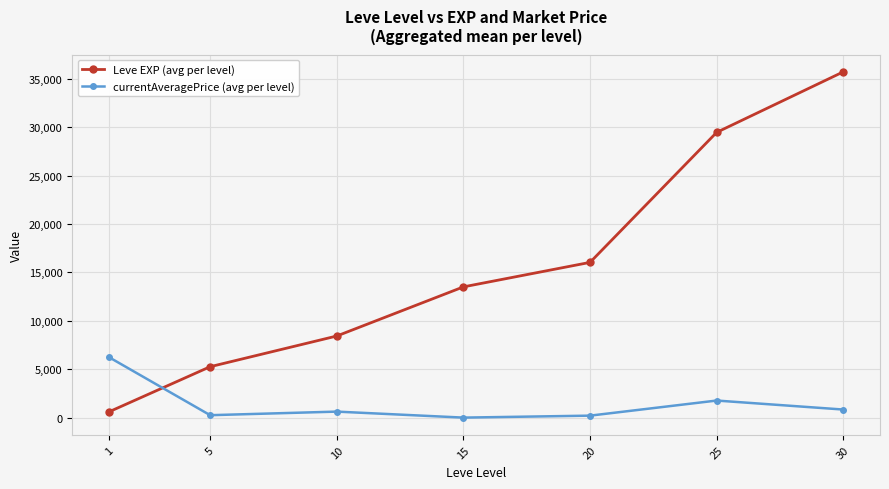

How many categories are shown in the chart?

7